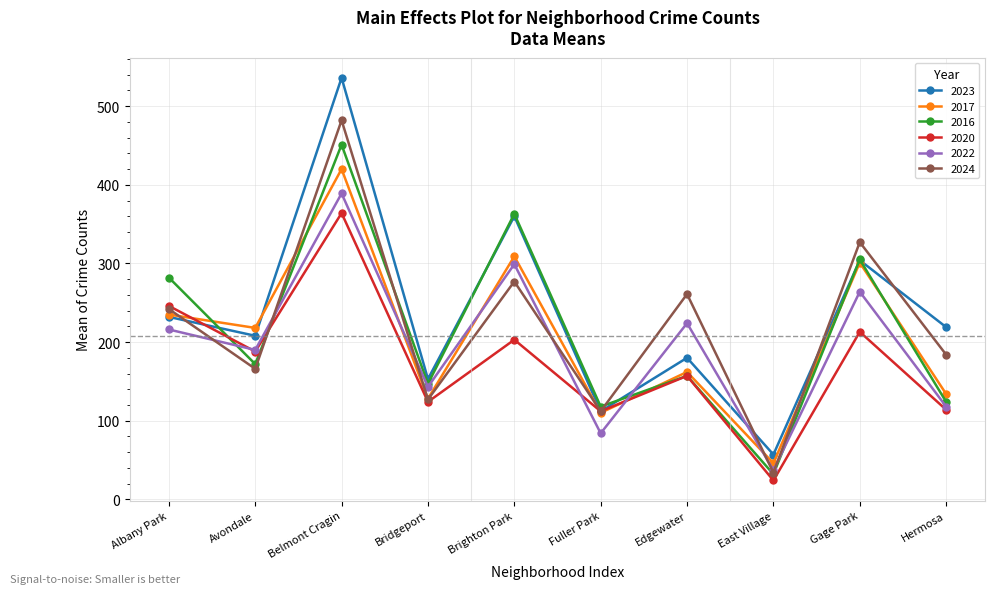

True or false: 2016 has more than 0 points higher than both neighbors.

True